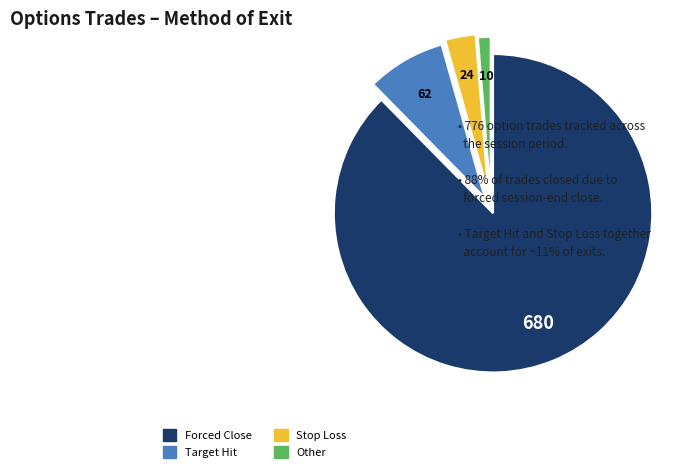

Which slice is the largest?

Forced Close